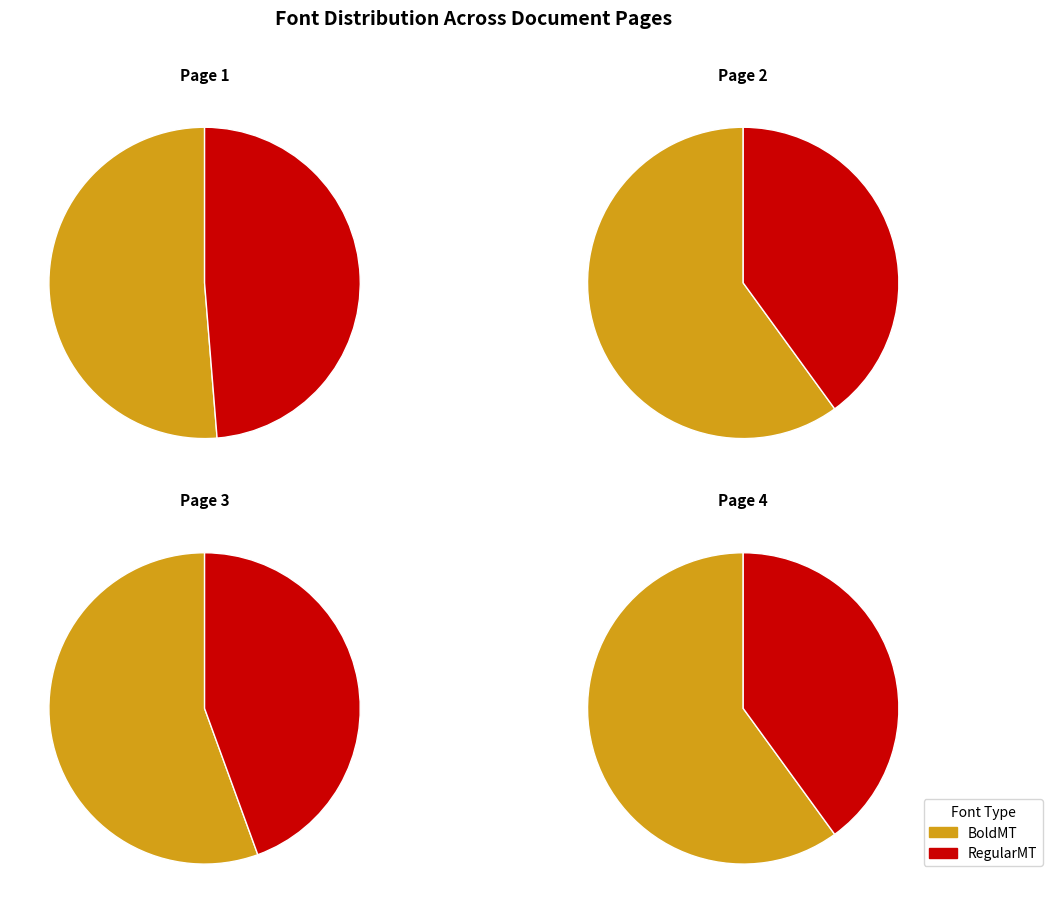

What percentage is NOT represented by Page 4?

92.5%